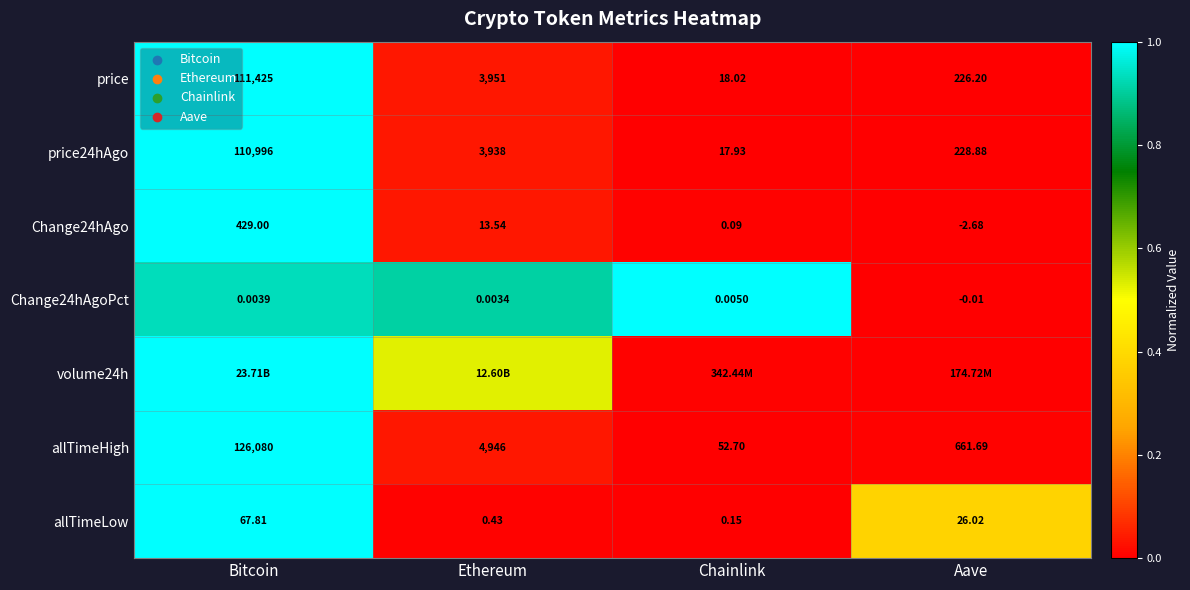

How many values in the Change24hAgoPct series are below 0?

1